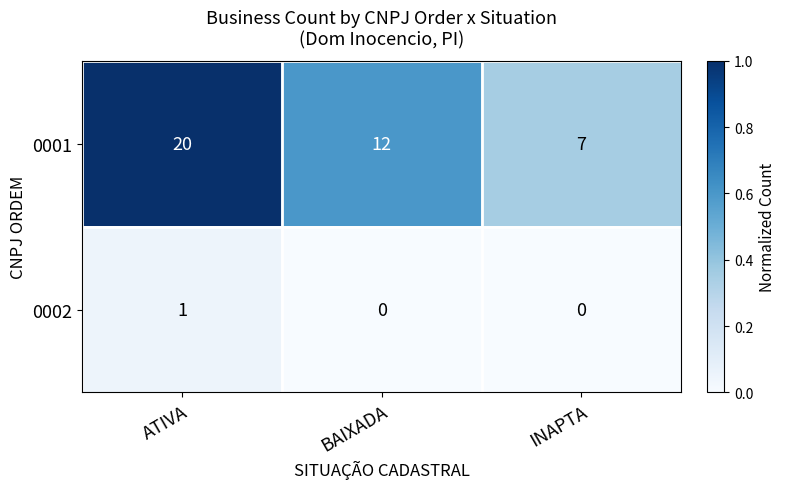

Reading left to right, list all the values displayed in this chart.

0001: ATIVA=20	BAIXADA=12	INAPTA=7
0002: ATIVA=1	BAIXADA=0	INAPTA=0